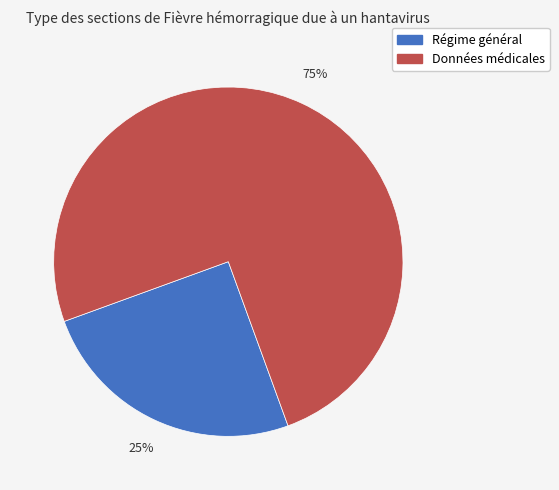

Is it true that Données médicales is 67% of the pie?

False